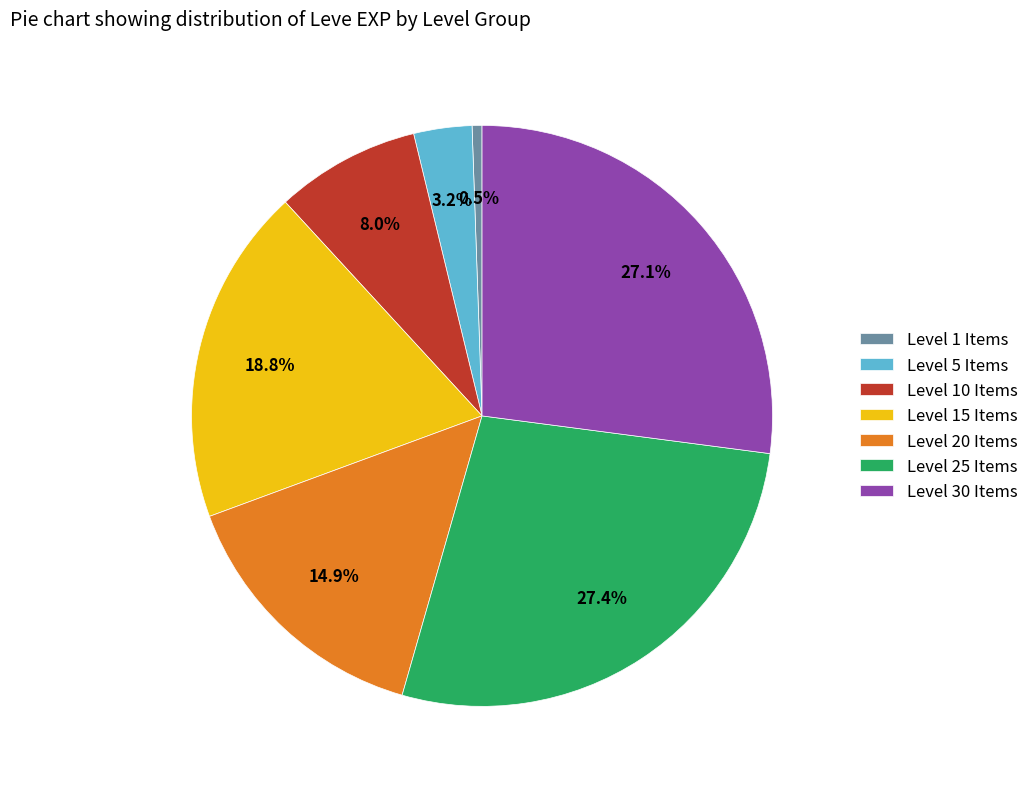

Which slice is the smallest?

Level 1 Items